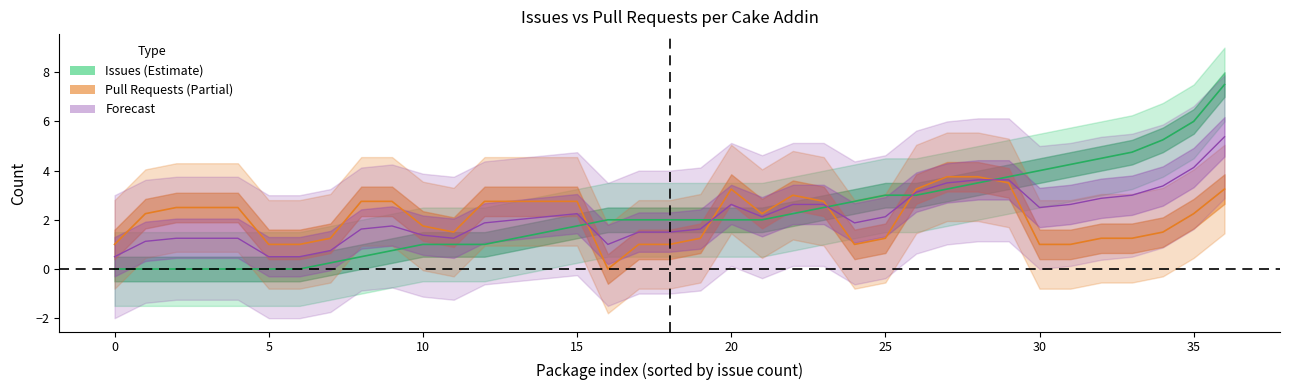

What is the average value of the issues series?

2